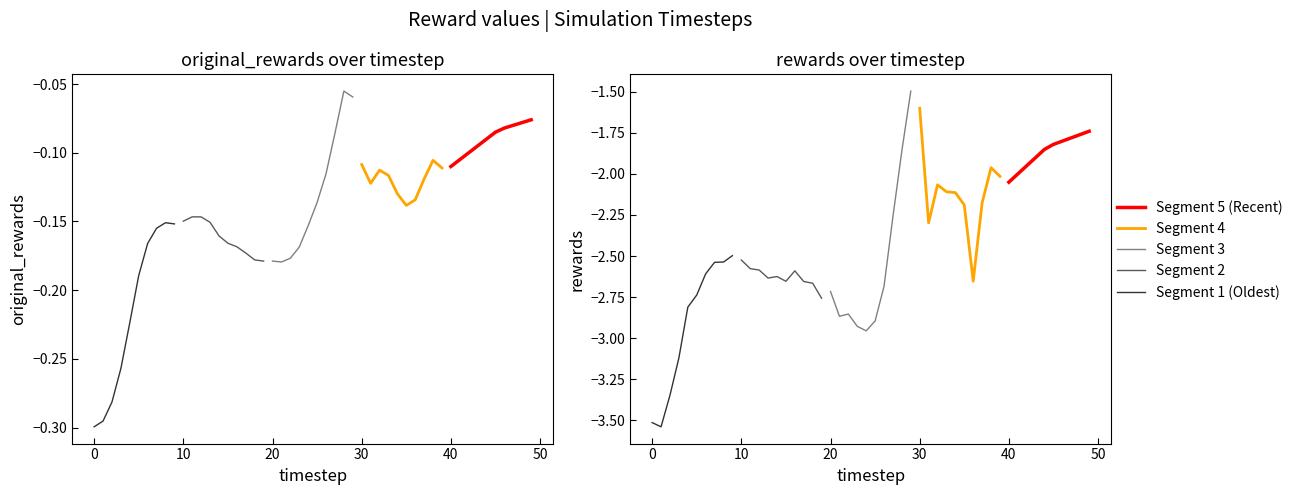

True or false: Recent (red) and Segment 2 intersect in this chart.

False